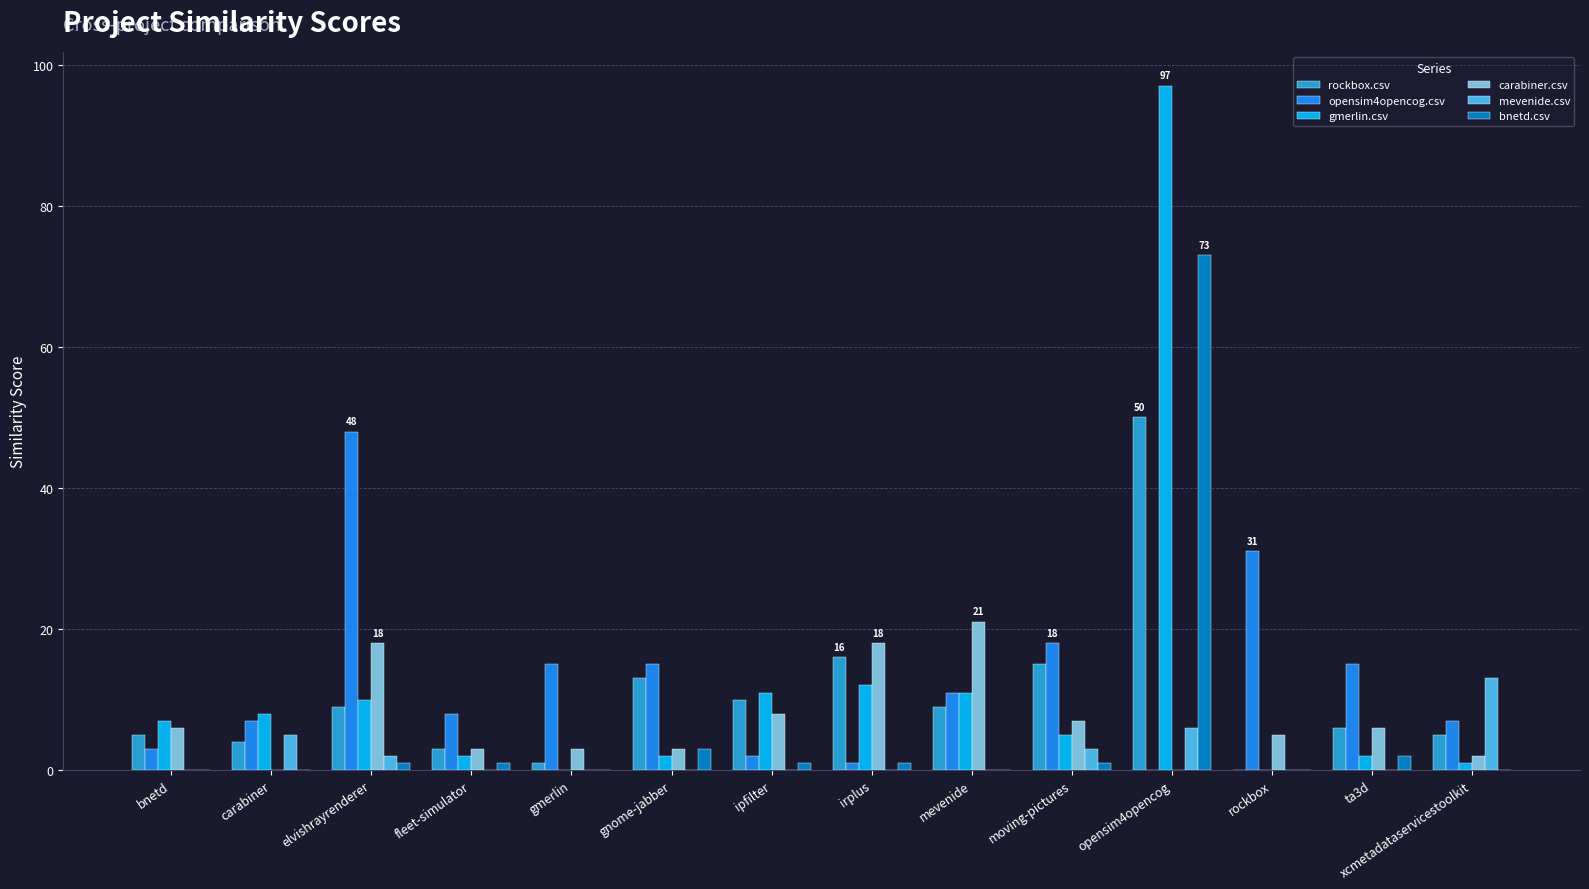

Where does the opensim4opencog.csv series first go above 11?

elvishrayrenderer